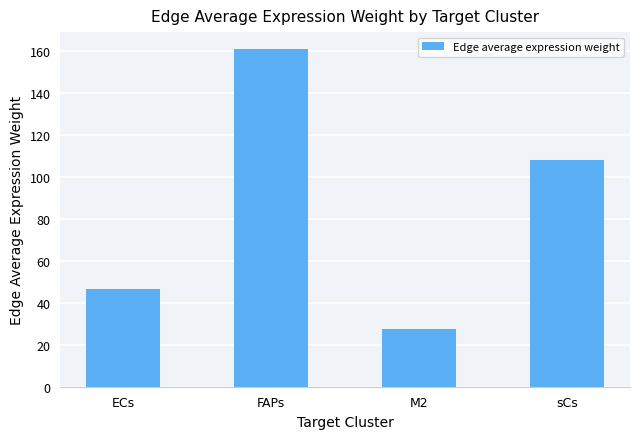

What is the greatest value displayed?

160.8